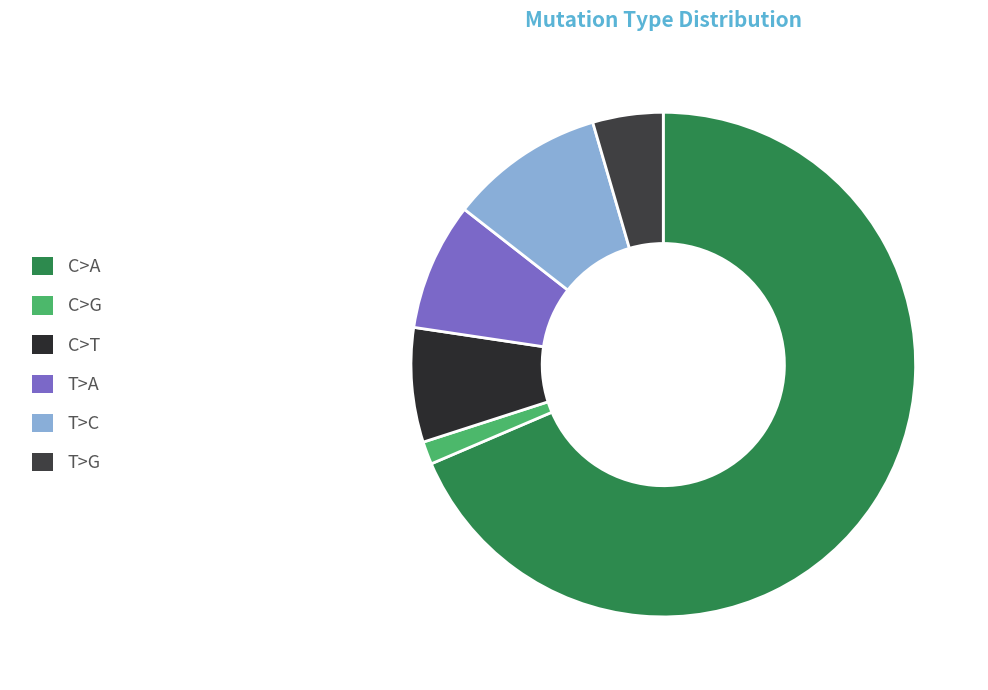

What is the change in value from C>G to T>G?

+3.0